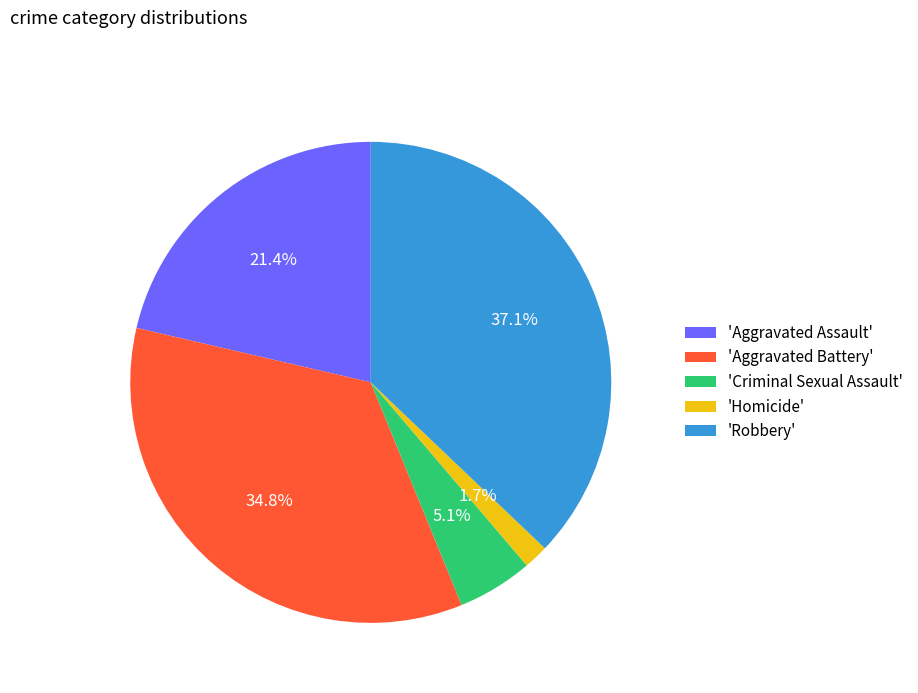

Which slice is the smallest?

'Homicide'